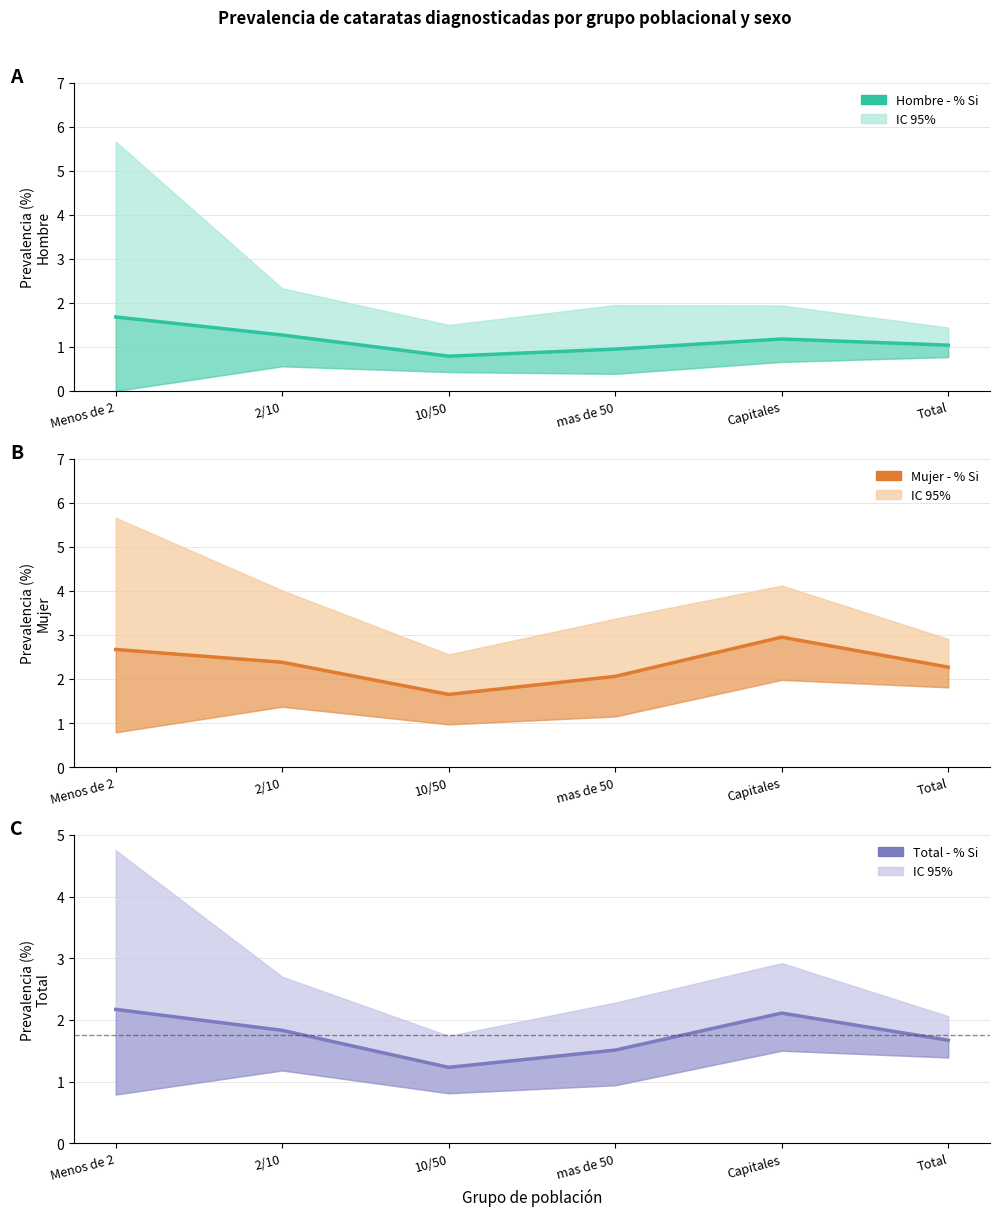

Reading right to left, transcribe all the data shown in this chart.

Hombre - % Si: 1.0	1.2	0.9	0.8	1.3	1.7
Mujer - % Si: 2.3	3.0	2.1	1.6	2.4	2.7
Total - % Si: 1.7	2.1	1.5	1.2	1.8	2.2